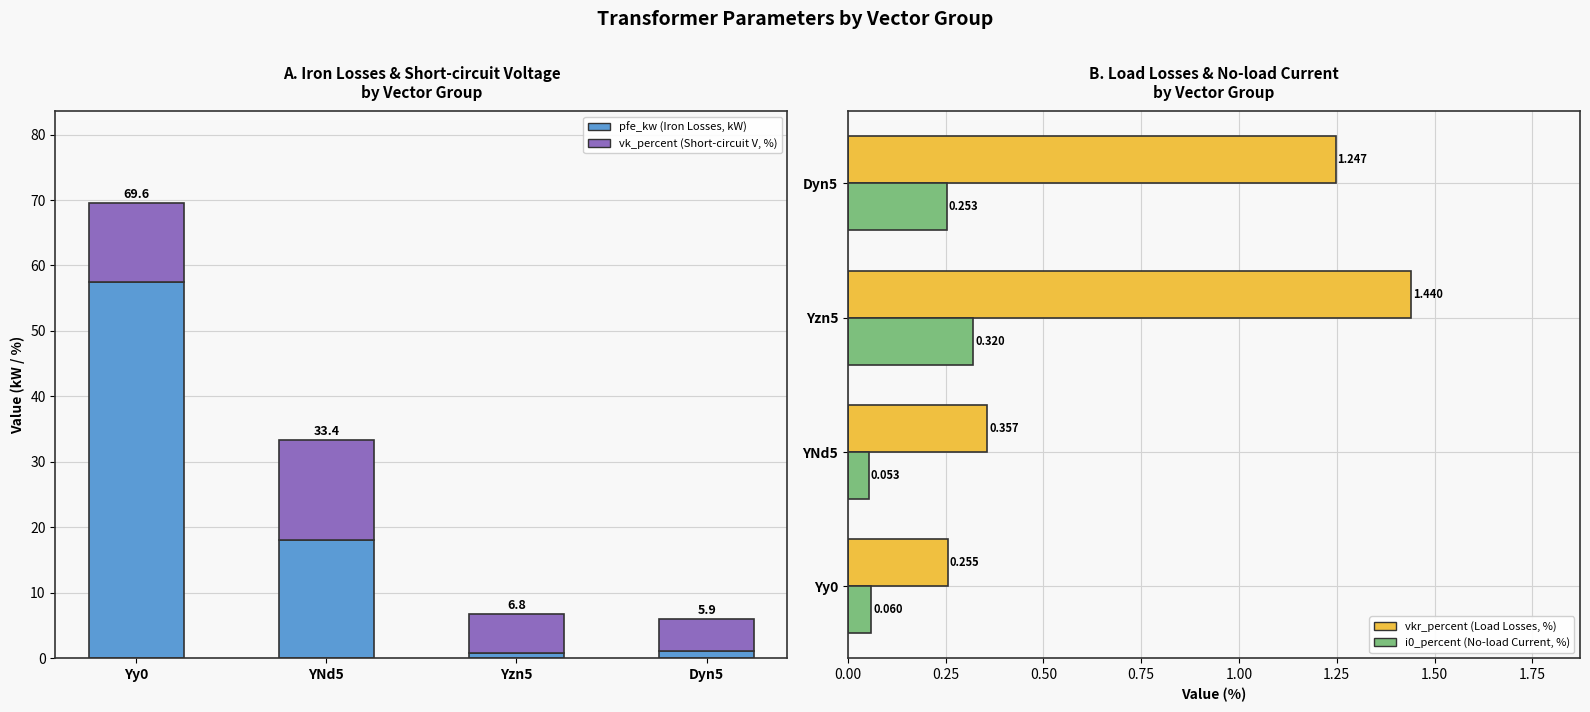

What is the total value across all series at Yy0?

69.9